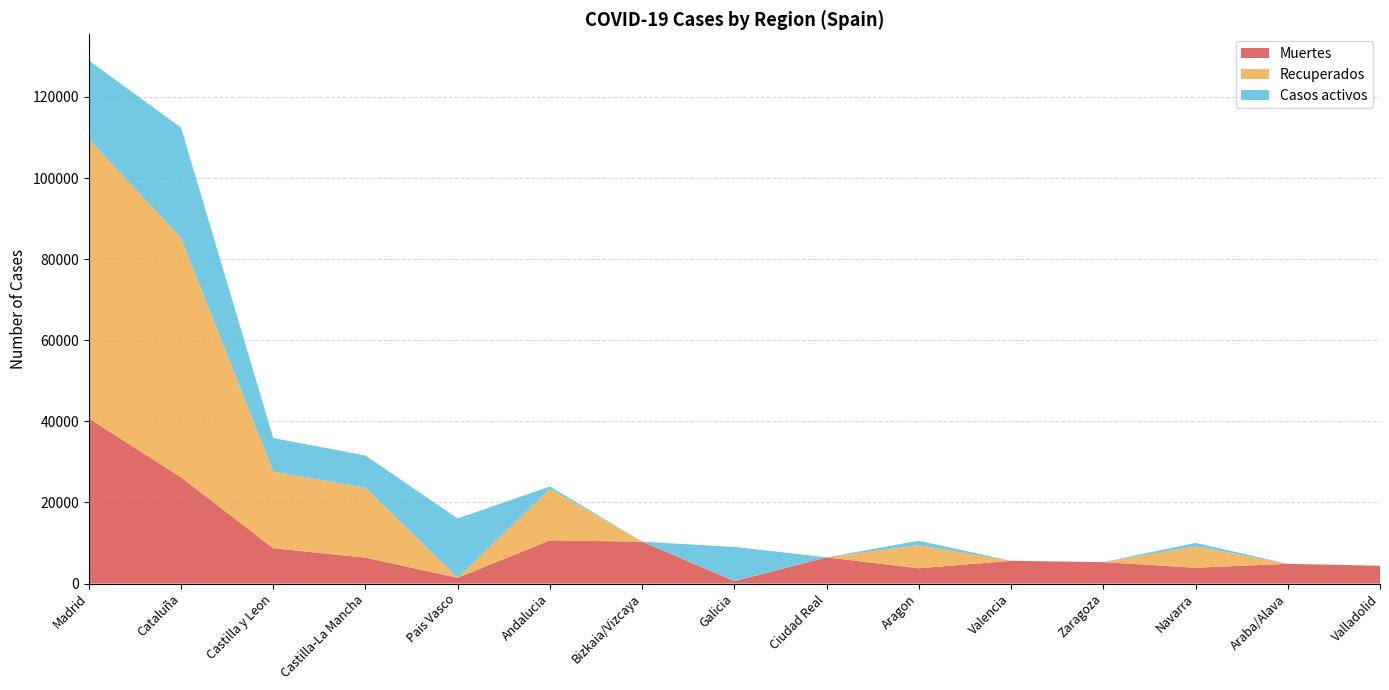

Reading left to right, extract all data points from this chart.

Muertes: 40736	26203	8716	6392	1418	10671	10332	604	6464	3772	5609	5287	3905	4868	4393
Recuperados: 68852	59019	18907	17259	0	12679	0	28	0	5695	0	0	5259	0	0
Casos activos: 19425	27229	8267	7922	14646	604	0	8409	0	1097	0	0	864	0	0